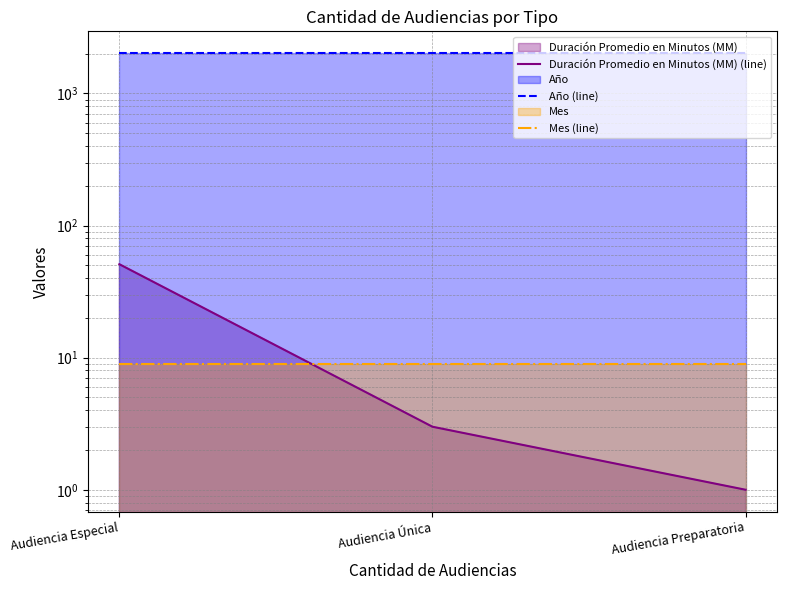

At how many categories does at least one series exceed 869?

3